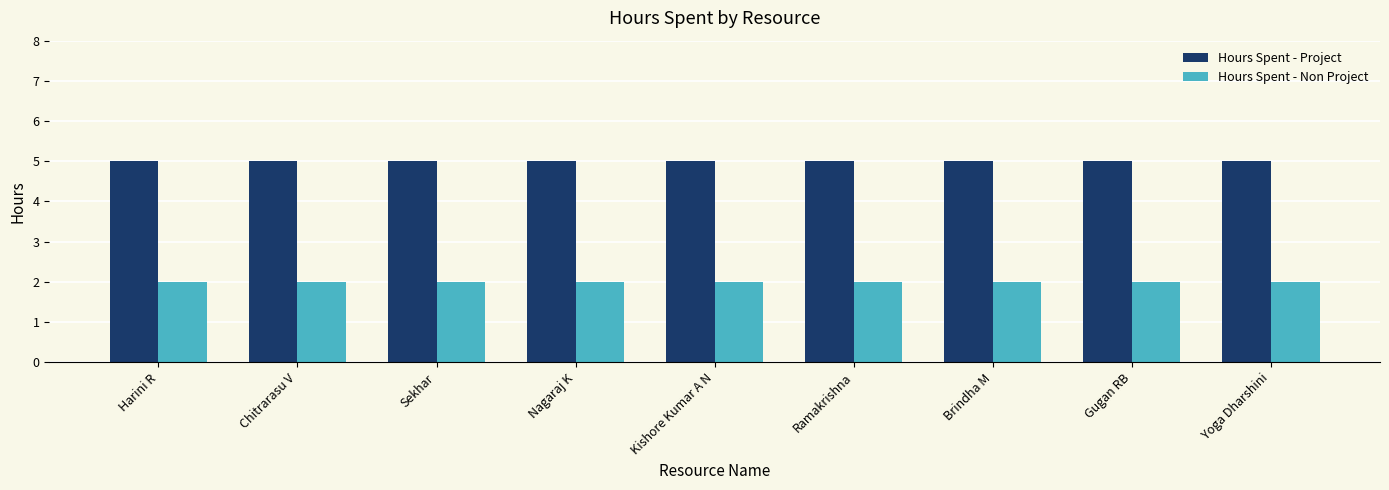

What is the label of the 7th bar from the right?

Sekhar